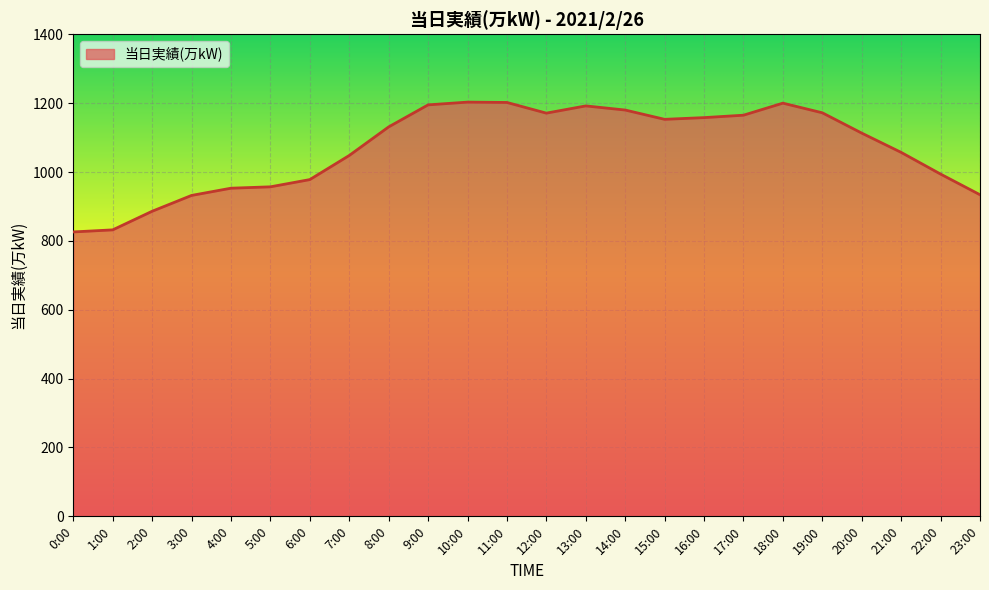

What is the greatest value displayed?

1203